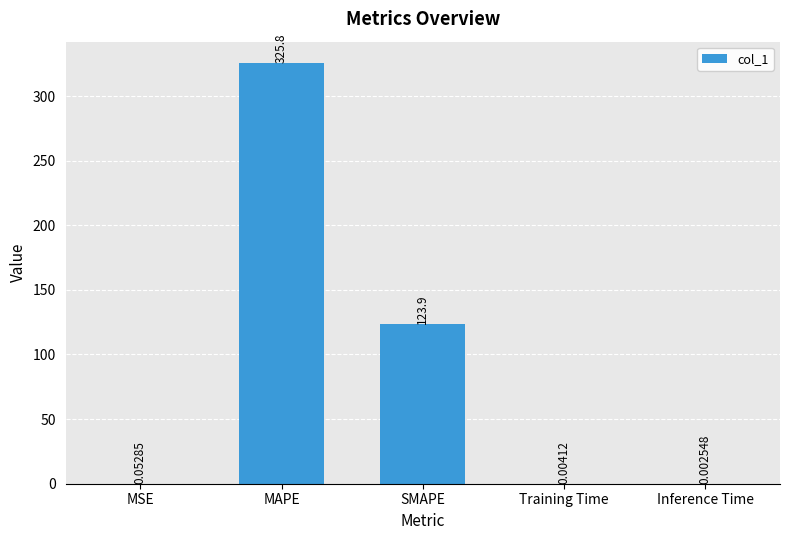

The value at SMAPE is 49.3. True or false?

False